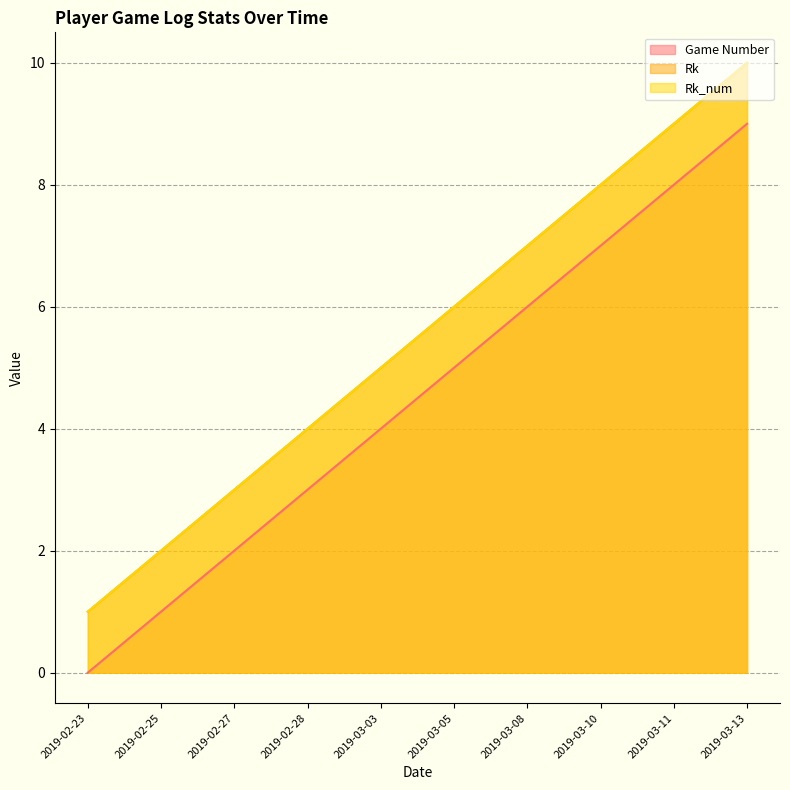

What is the value of the Game Number point at the 7th from the left?

6